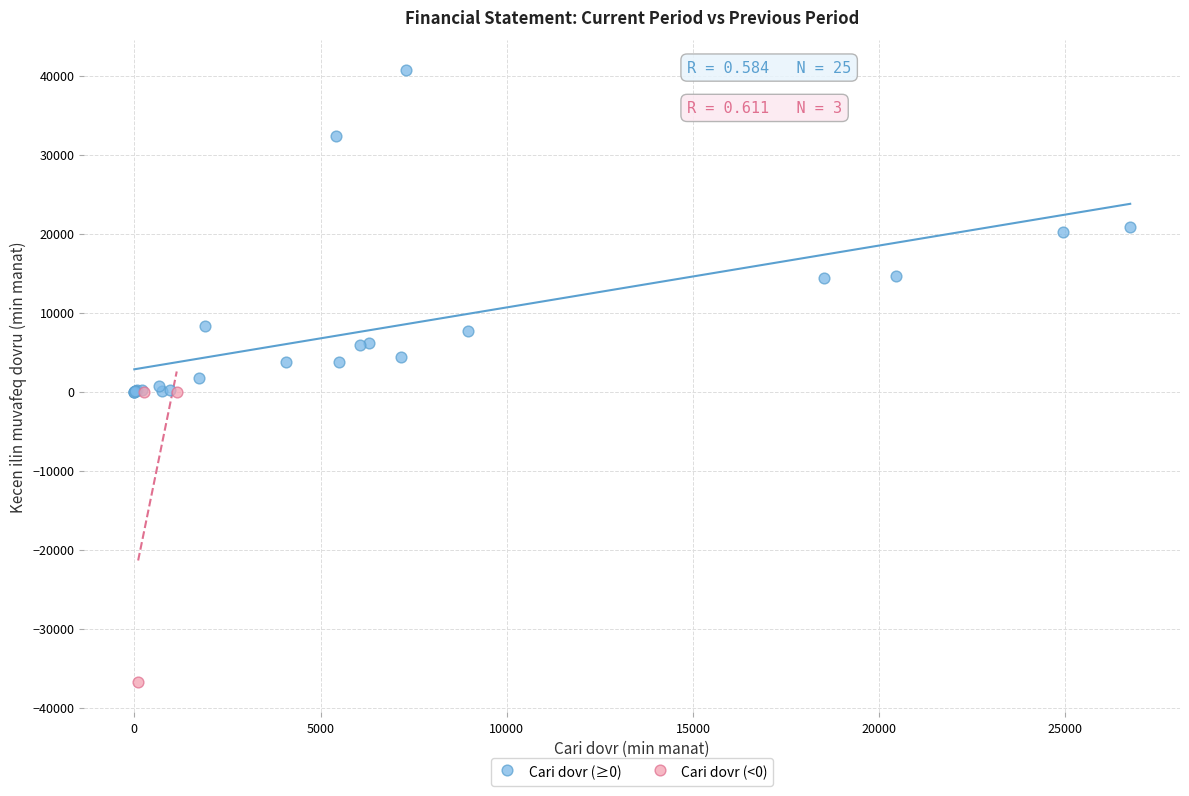

Which series contains the lowest Y value?

Cari dovr (<0)